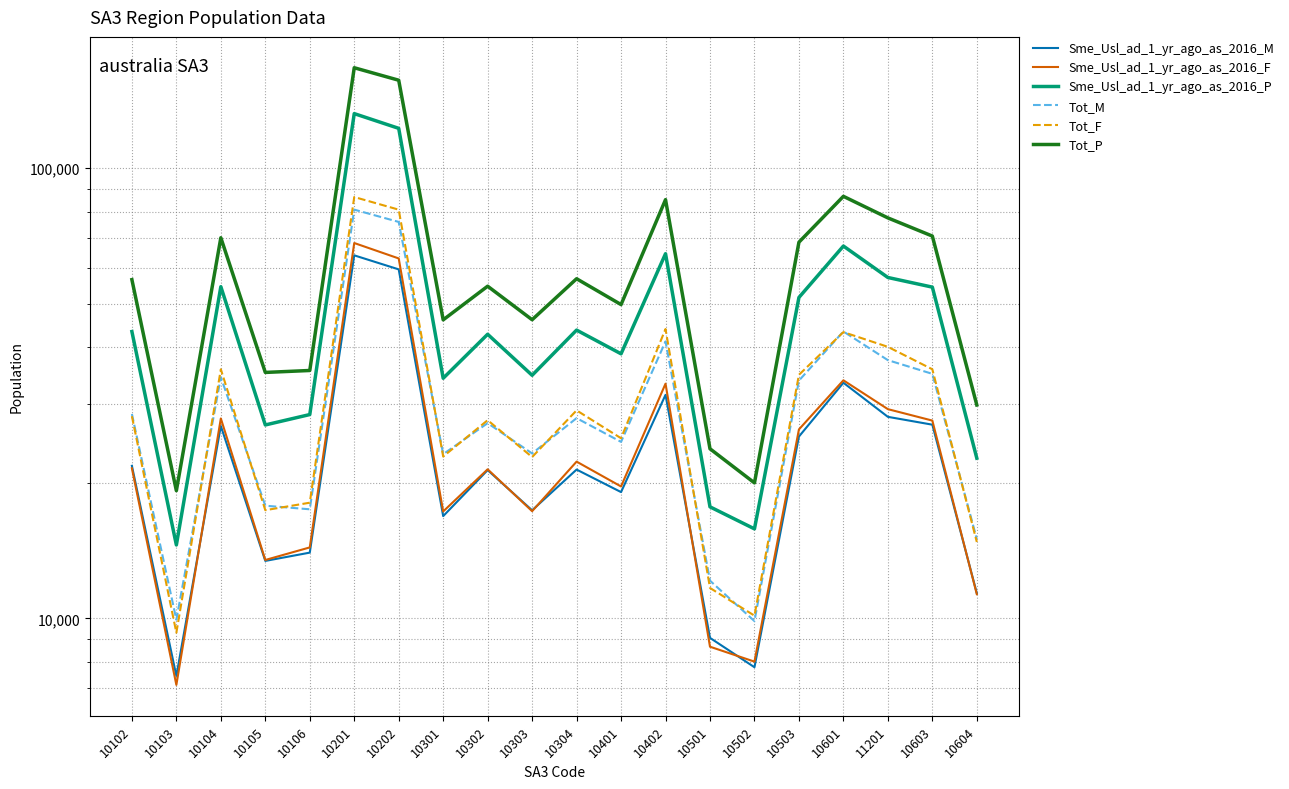

What is the label of the 16th point from the right?

10106